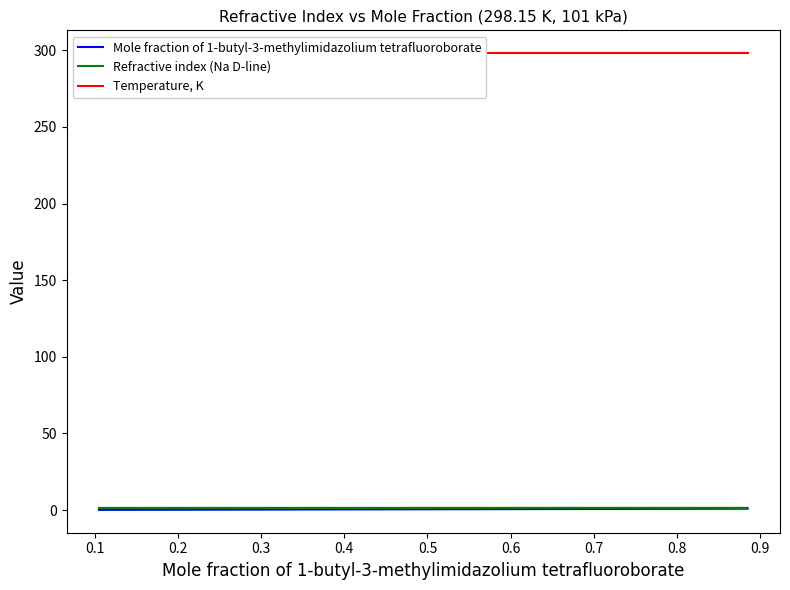

What is the label of the 4th point from the right?

0.7